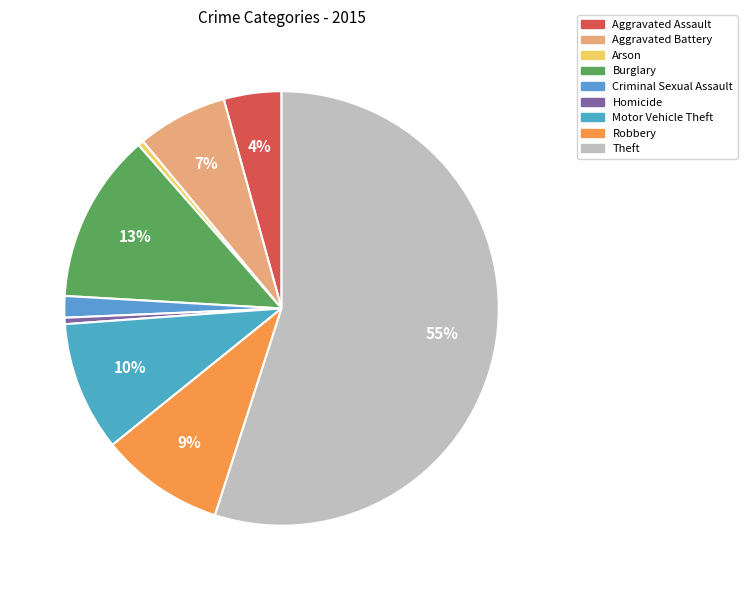

What percentage is the Theft slice, to the nearest percent?

55%